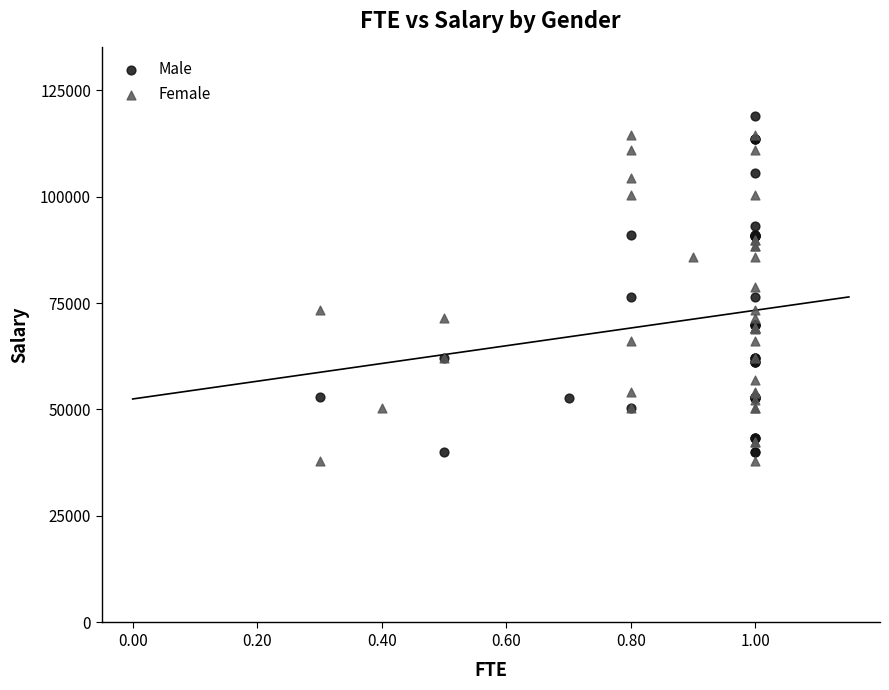

Which series reaches the minimum Y coordinate?

Female